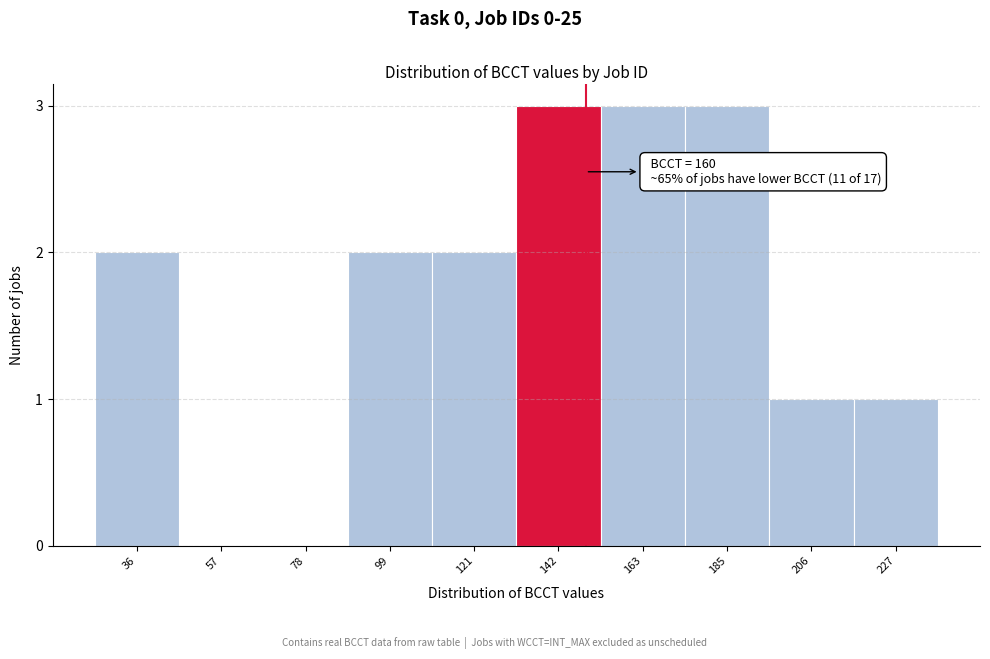

Reading left to right, extract all data points from this chart.

36=2	57=0	78=0	99=2	121=2	142=3	163=3	185=3	206=1	227=1